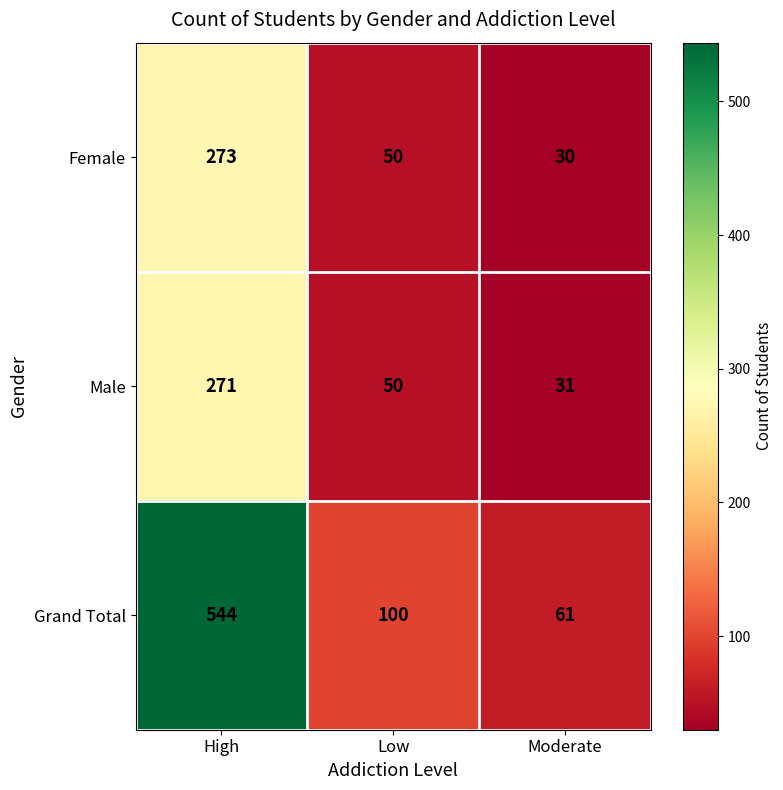

At which category is the sum across all series the highest?

High